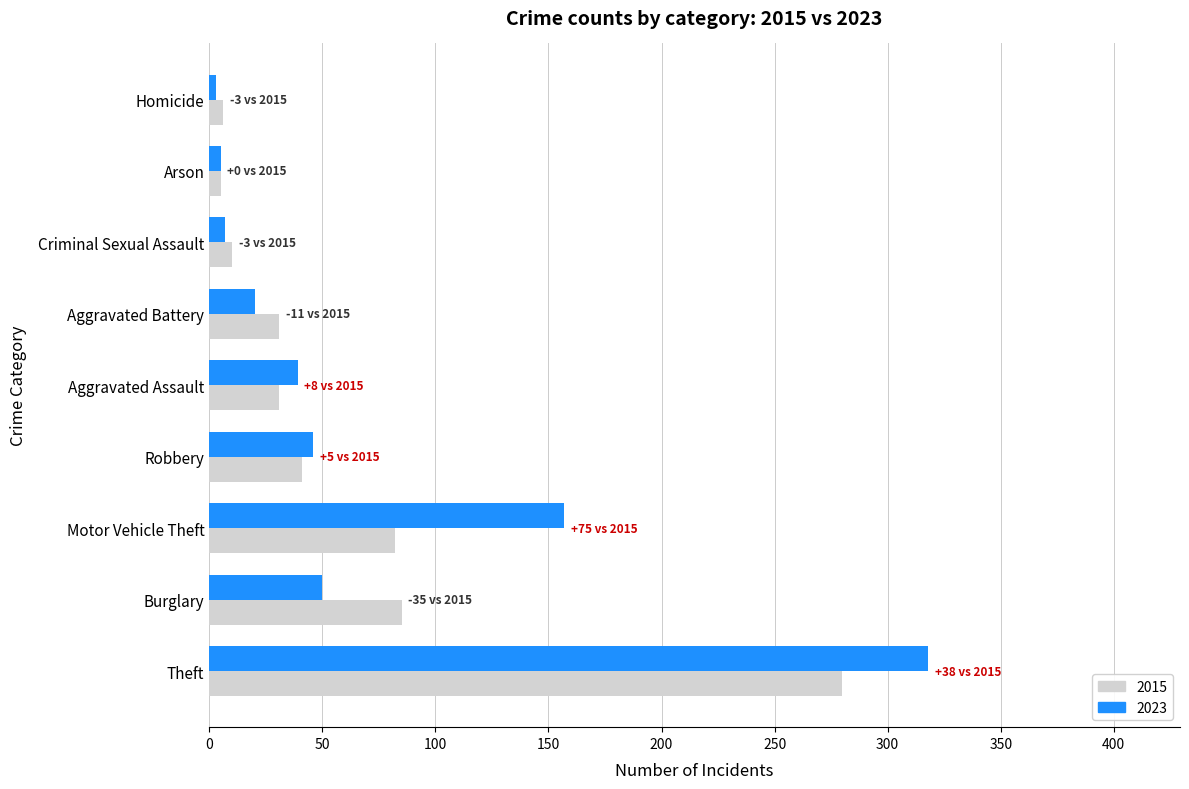

What is the difference between the 2015 values at Aggravated Assault and Theft?

249